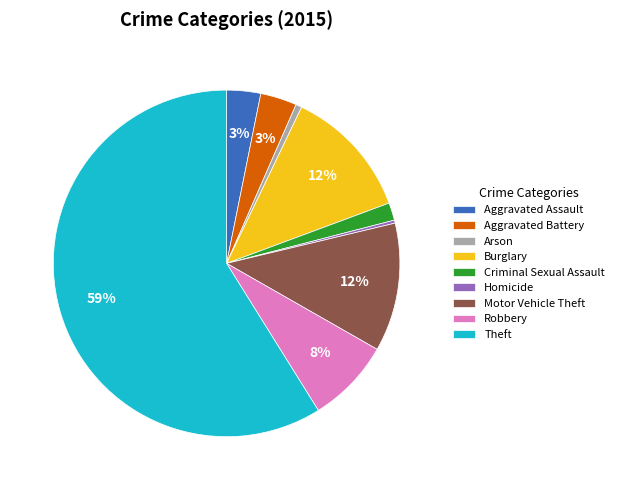

Does Theft represent more than half of the total?

Yes